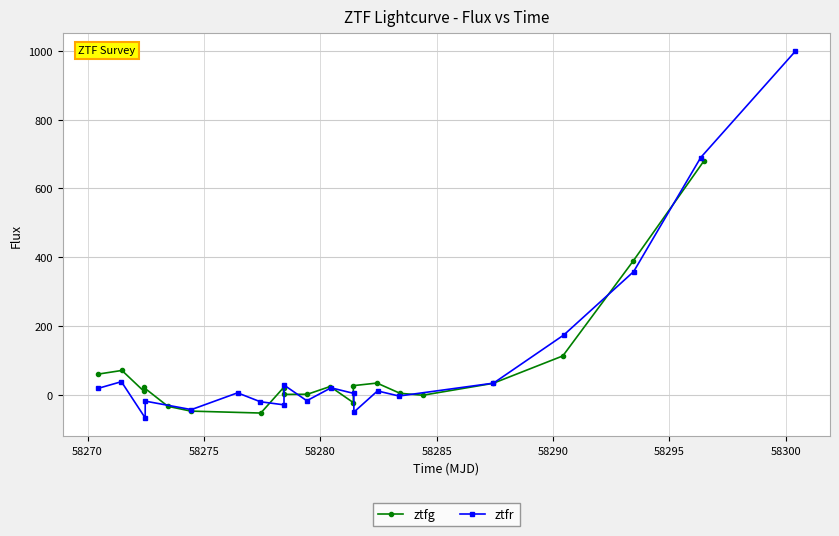

What is the difference between the second highest and second lowest values in the ztfg series?

436.1